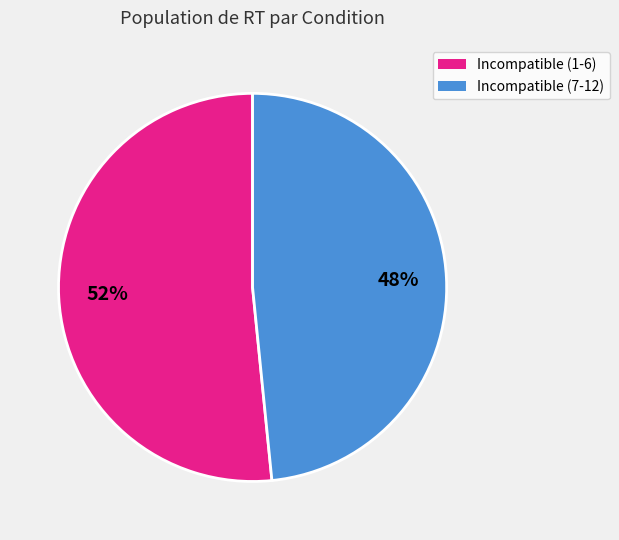

How many slices are in this pie chart?

2